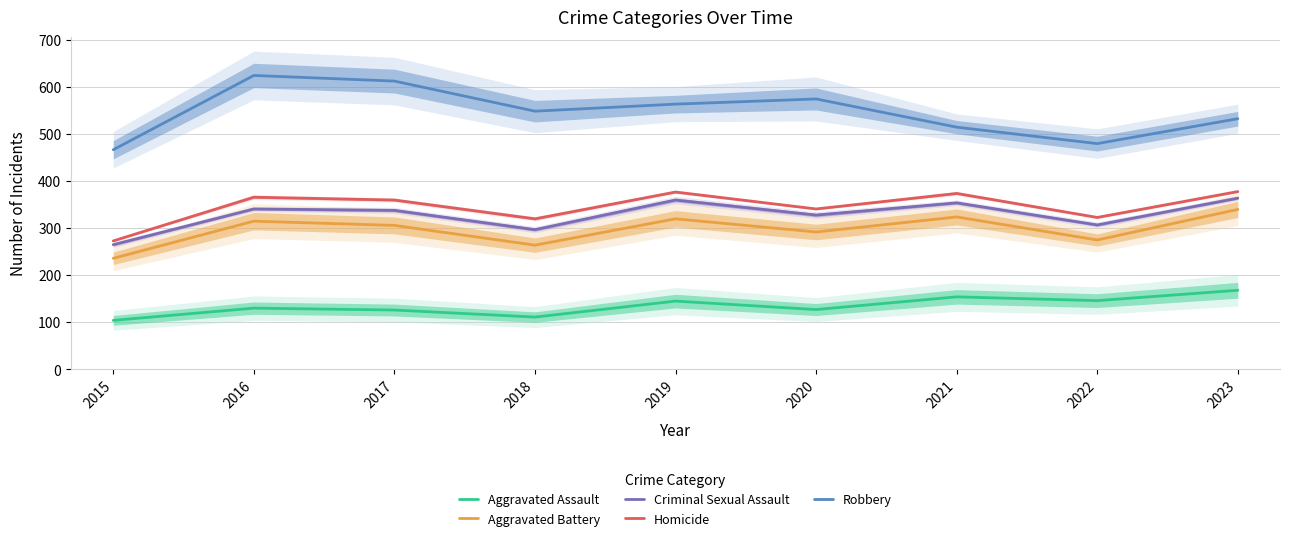

Where is Aggravated Assault nearest to the value 136?

2016